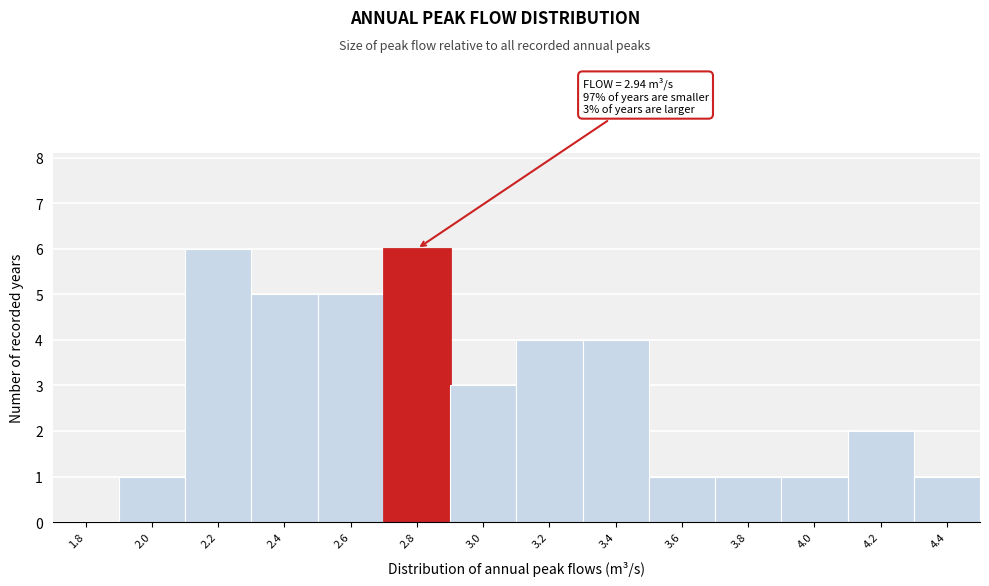

Reading left to right, what are all the values shown in this chart?

1.8=0	2.0=1	2.2=6	2.4=5	2.6=5	2.8=6	3.0=3	3.2=4	3.4=4	3.6=1	3.8=1	4.0=1	4.2=2	4.4=1